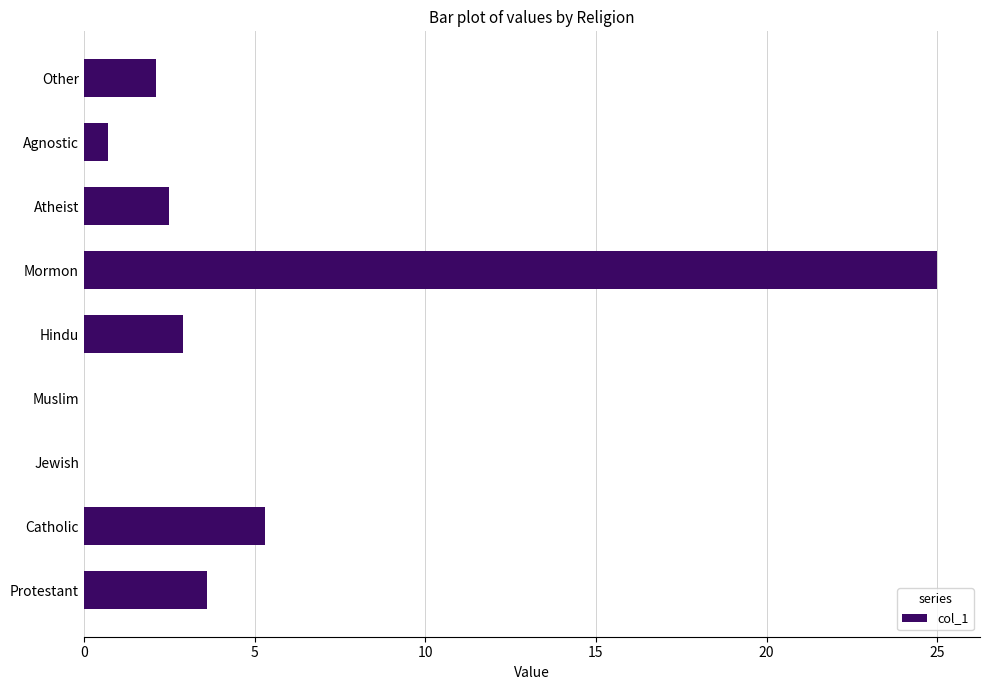

Reading top to bottom, what are all the values shown in this chart?

Other=2.1	Agnostic=0.7	Atheist=2.5	Mormon=25.0	Hindu=2.9	Muslim=0.0	Jewish=0.0	Catholic=5.3	Protestant=3.6